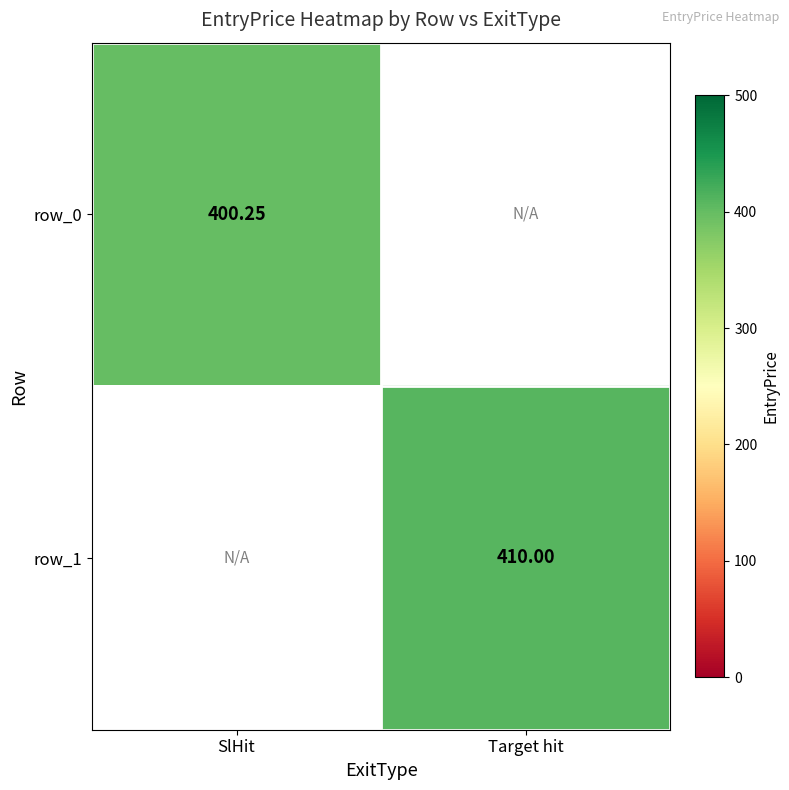

Which category has the lowest value in the row_0 series?

SlHit